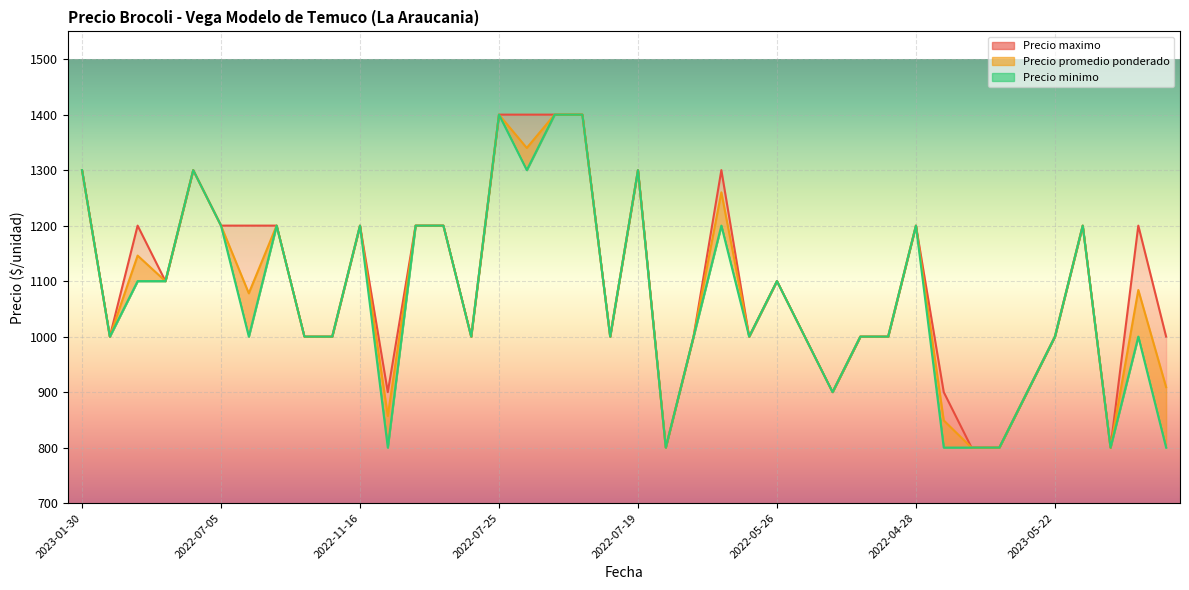

At how many categories does at least one series exceed 1246?

8